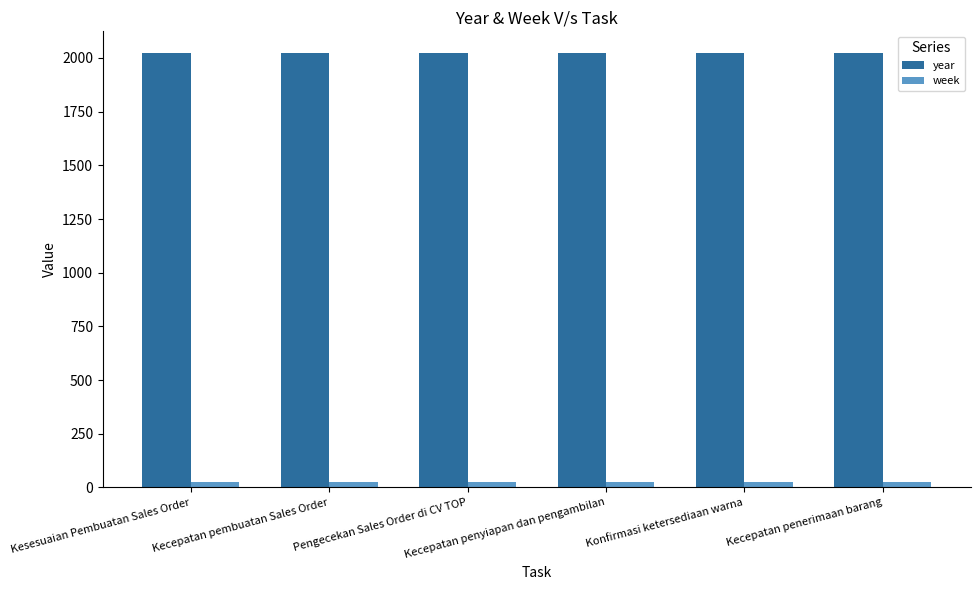

What is the label of the 6th bar from the left?

Kecepatan penerimaan barang